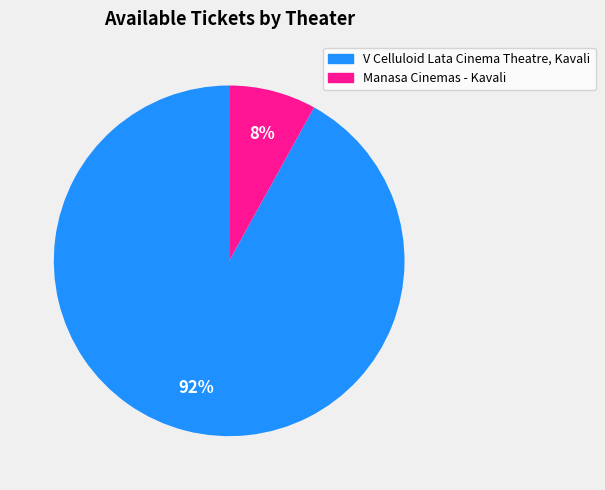

Rank the categories by value from lowest to highest.

Manasa Cinemas - Kavali, V Celluloid Lata Cinema Theatre, Kavali